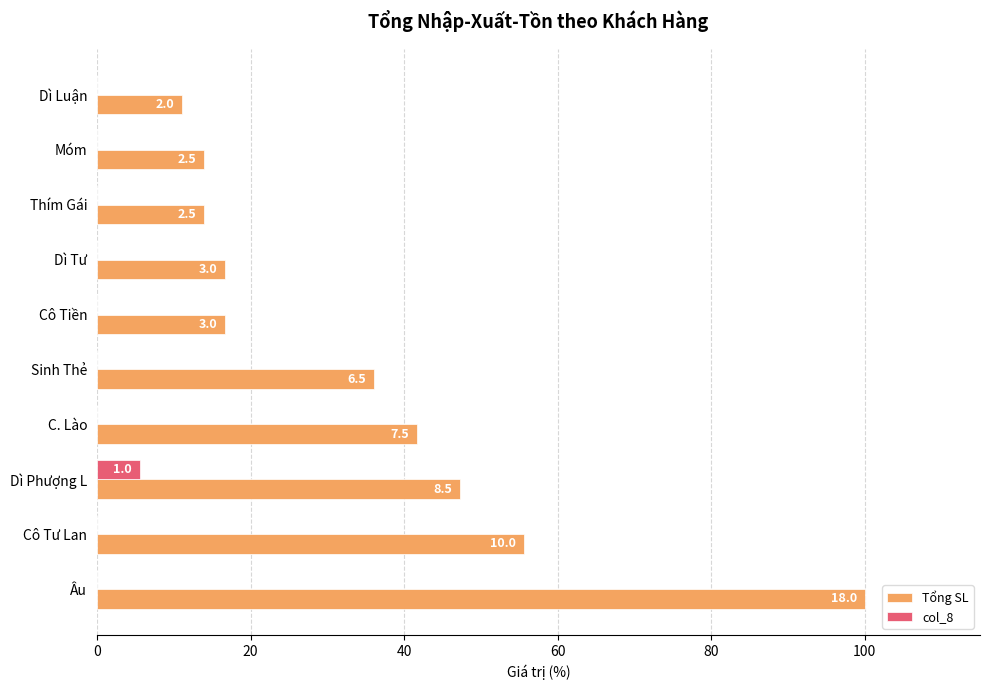

Rank the series by their average value, from highest to lowest.

Tổng SL, col_8